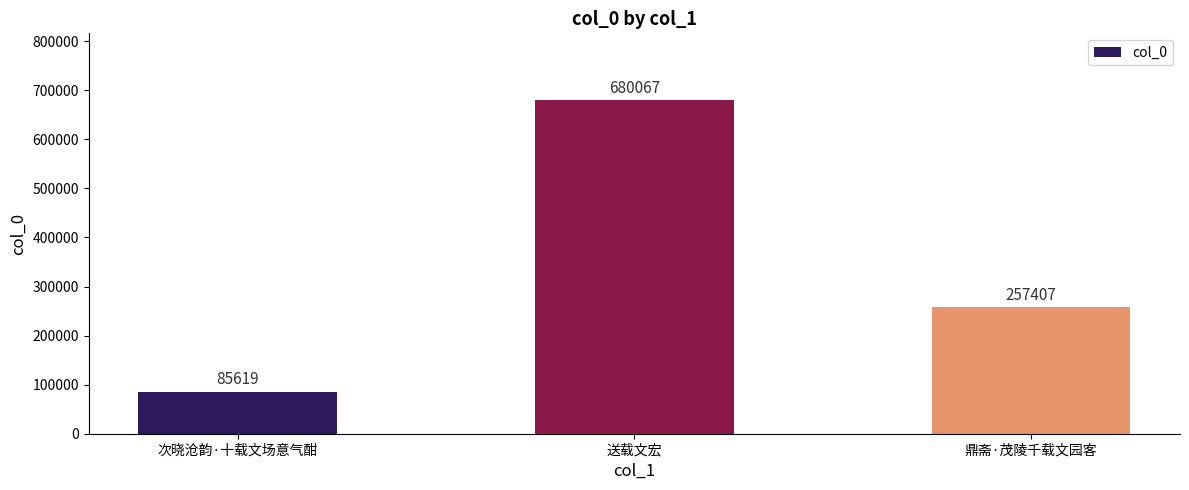

What is the change in value from 次晓沧韵·十载文场意气酣 to 鼎斋·茂陵千载文园客?

+171788